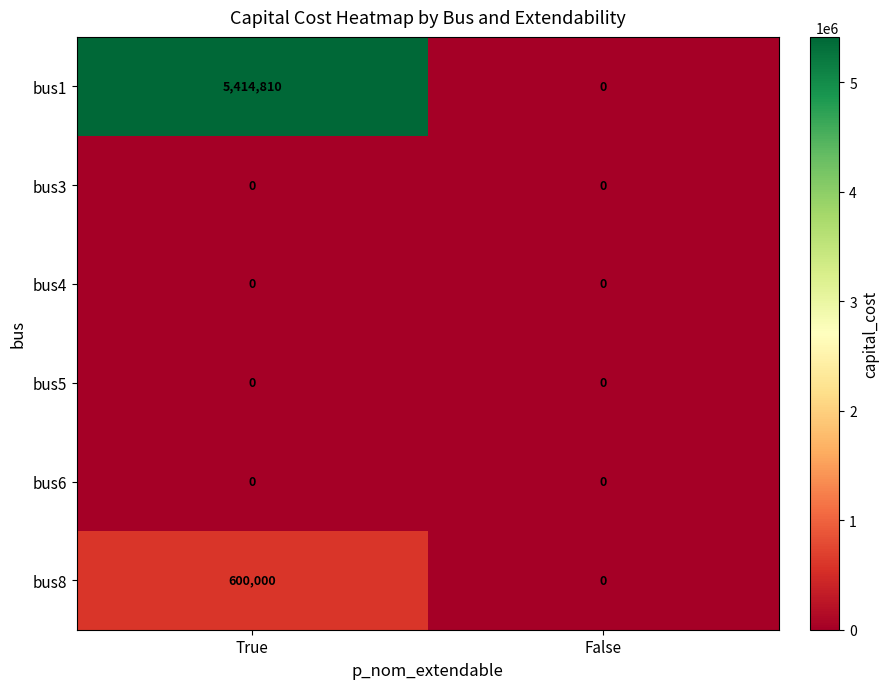

Reading right to left, what are all the values shown in this chart?

bus1: False=0	True=5414810
bus3: False=0	True=0
bus4: False=0	True=0
bus5: False=0	True=0
bus6: False=0	True=0
bus8: False=0	True=600000